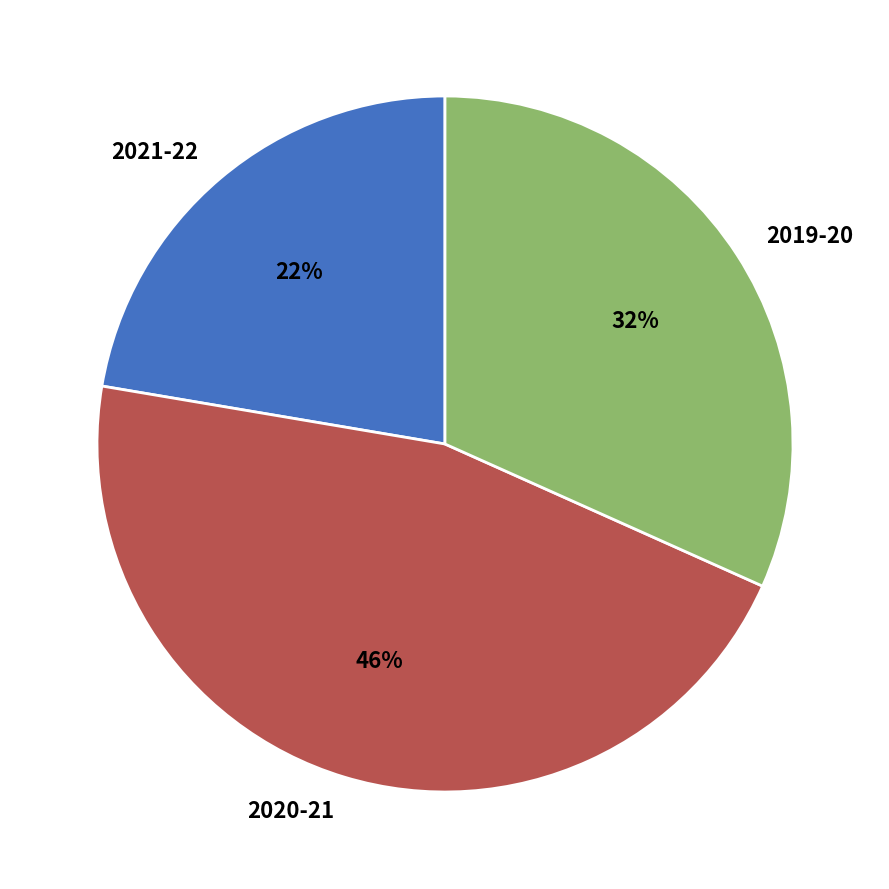

Which slice is the smallest?

2021-22